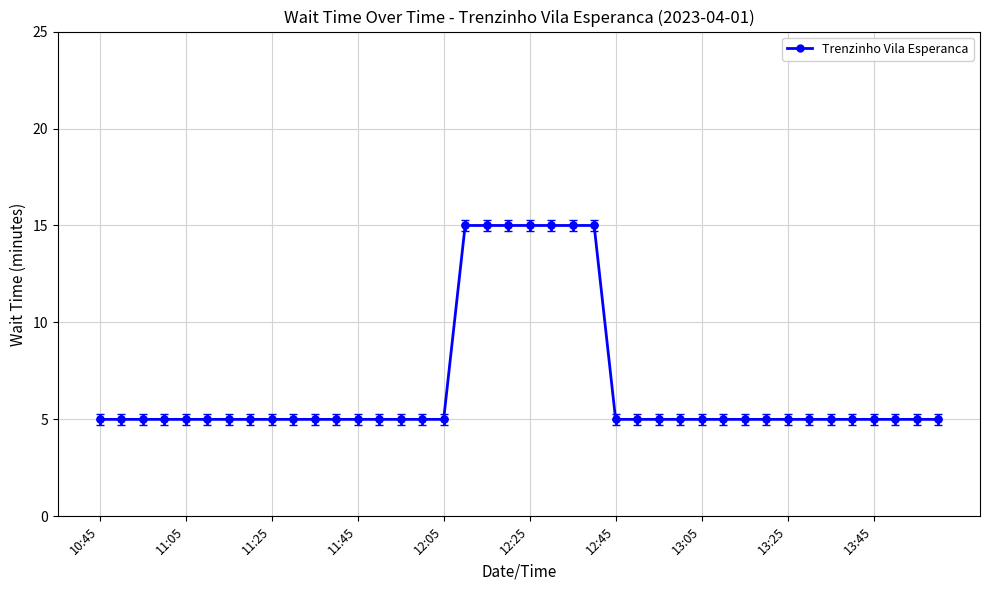

What is the difference between the second highest and second lowest values?

10